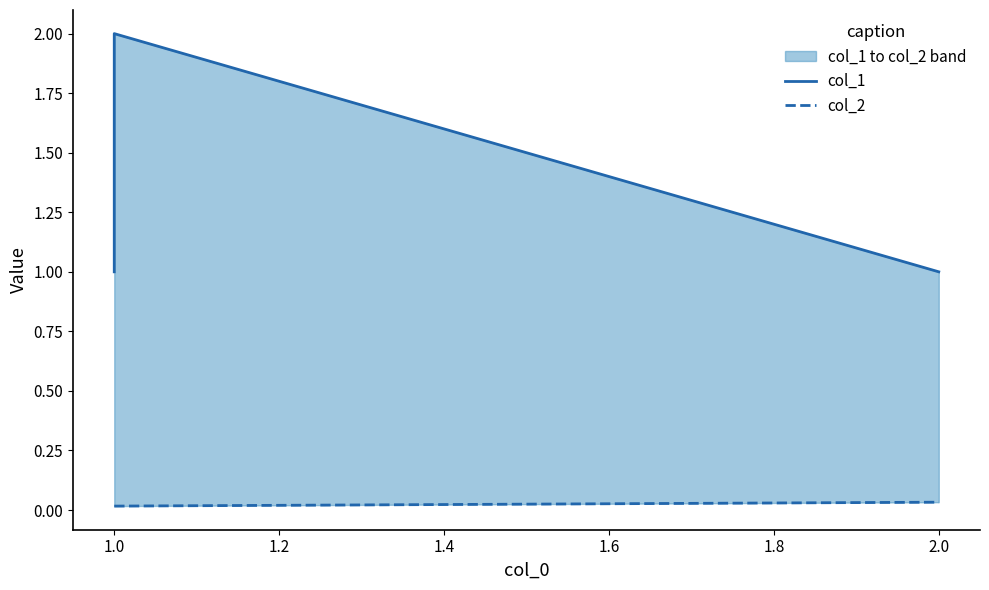

Reading left to right, extract all data points from this chart.

col_1: 1.0	2.0	1.0
col_2: 0.0	0.0	0.0